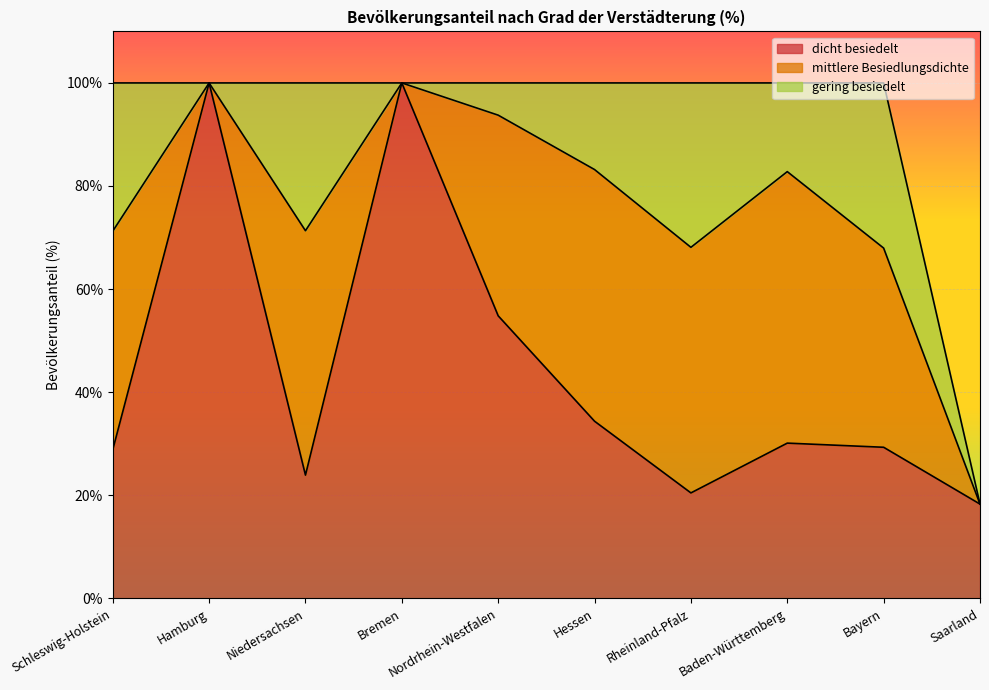

Which series has the largest range (max minus min)?

dicht besiedelt